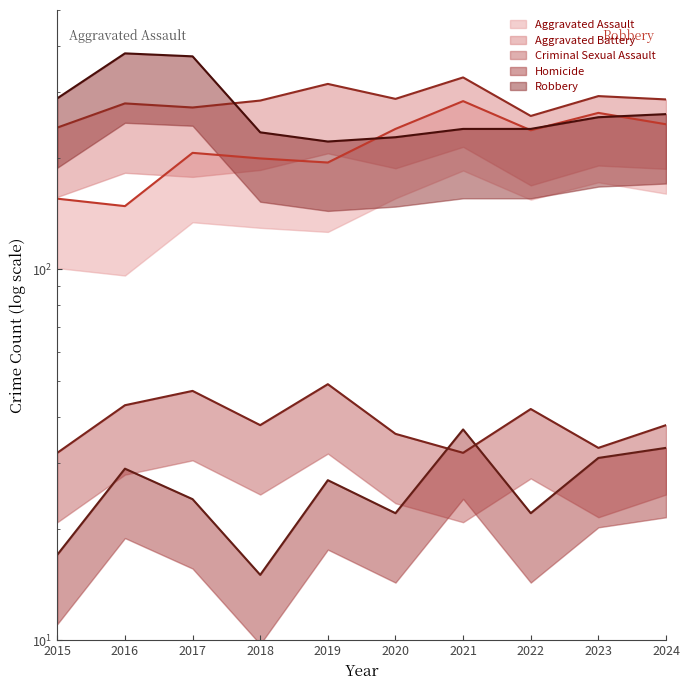

What are all the series names shown in the legend?

Aggravated Assault, Aggravated Battery, Criminal Sexual Assault, Homicide, Robbery